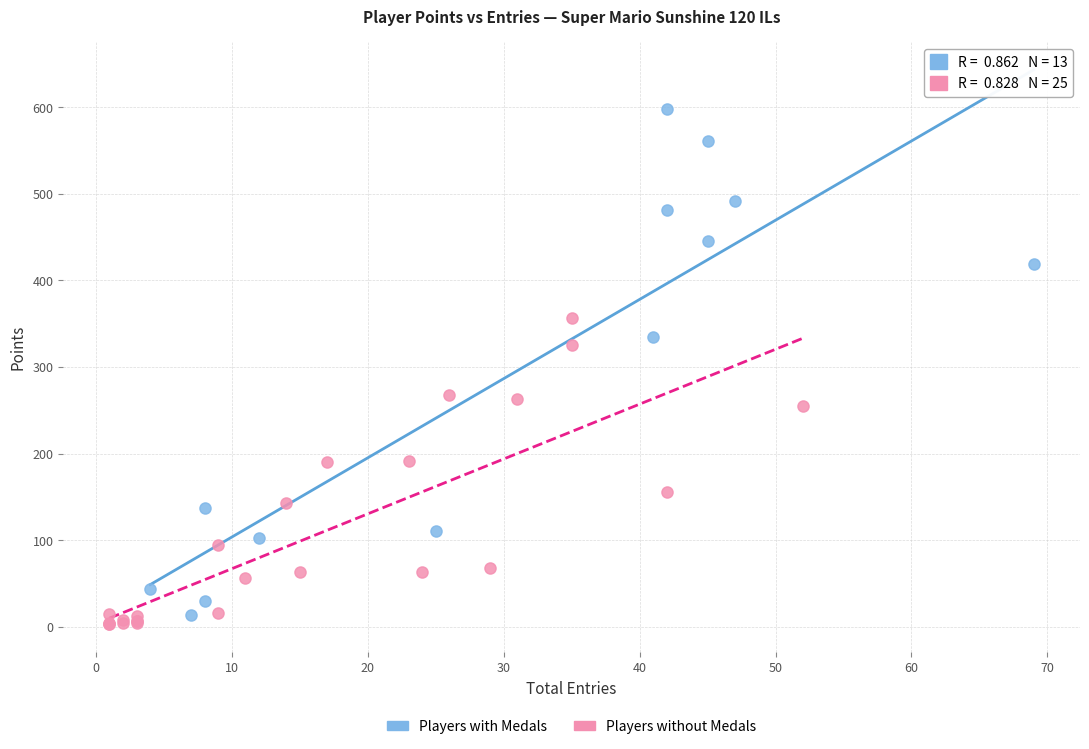

Which series contains the highest Y value?

Players with Medals